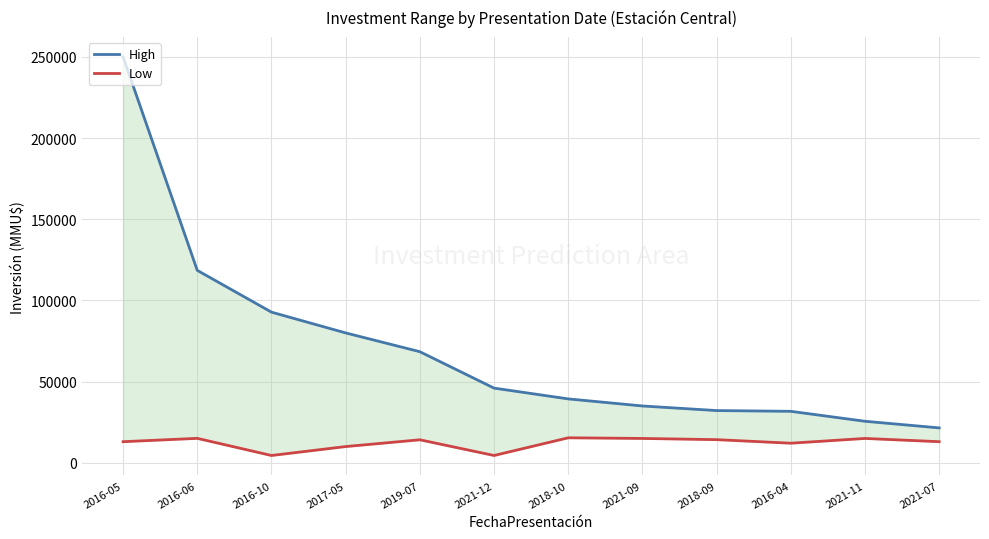

Between 2016-06 and 2016-10, which series saw the biggest shift?

High